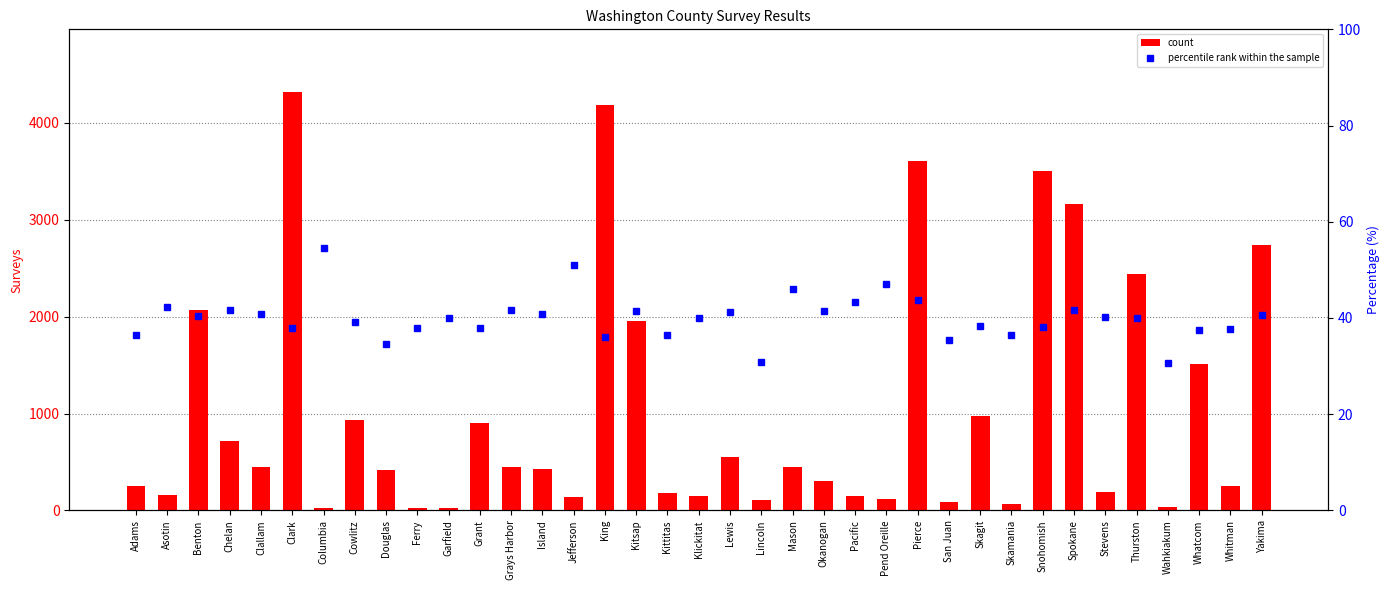

Is it true that count equals 68.0 at Asotin?

False